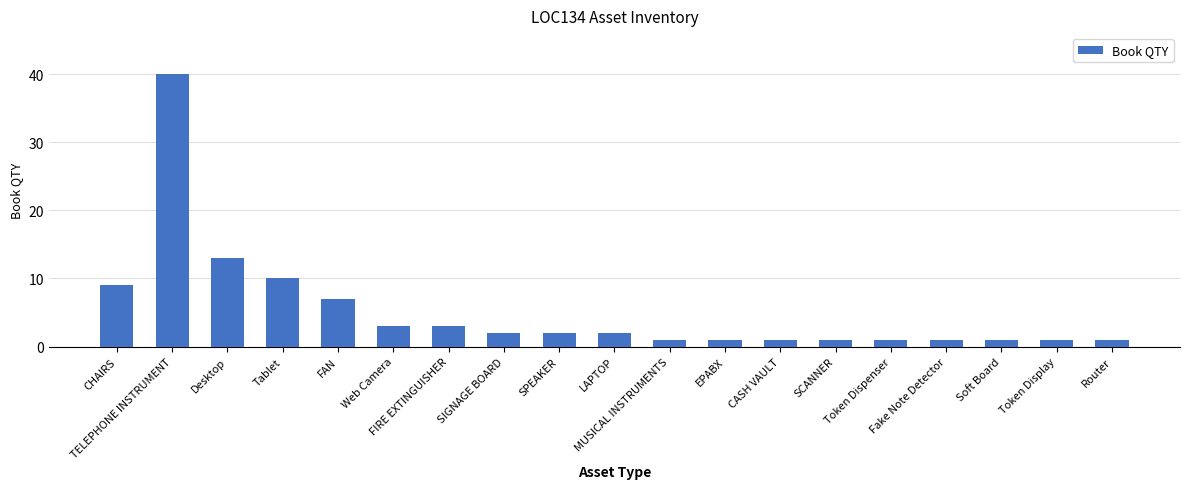

What is the value of the 14th bar from the left?

1